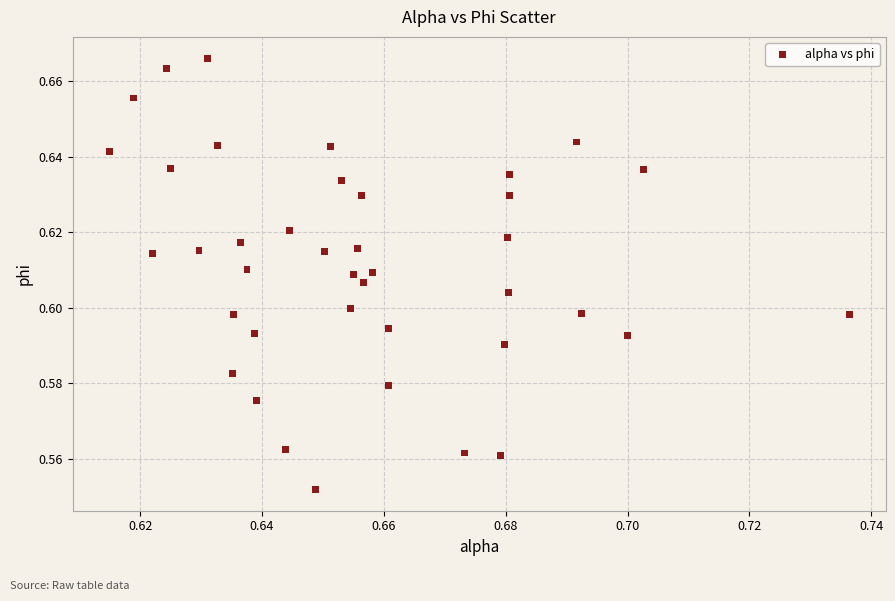

How many points are shown in the scatter plot?

40